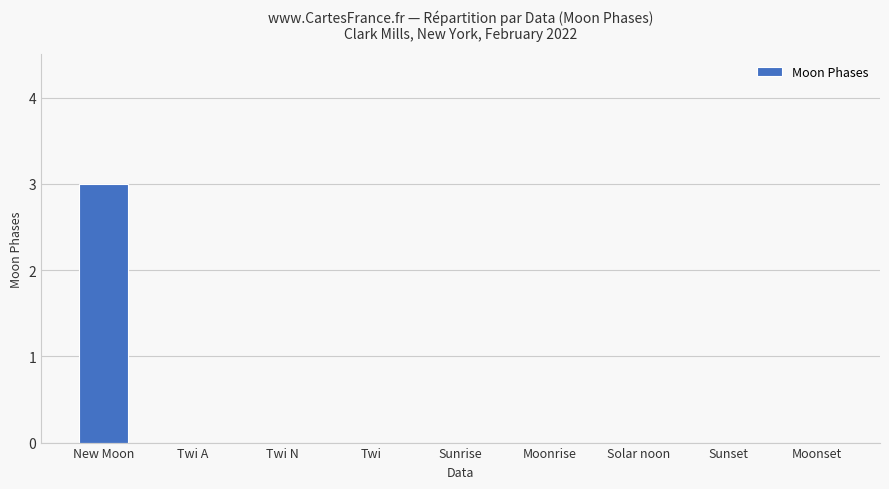

Reading left to right, transcribe all the data shown in this chart.

New Moon=3	Twi A=0	Twi N=0	Twi=0	Sunrise=0	Moonrise=0	Solar noon=0	Sunset=0	Moonset=0